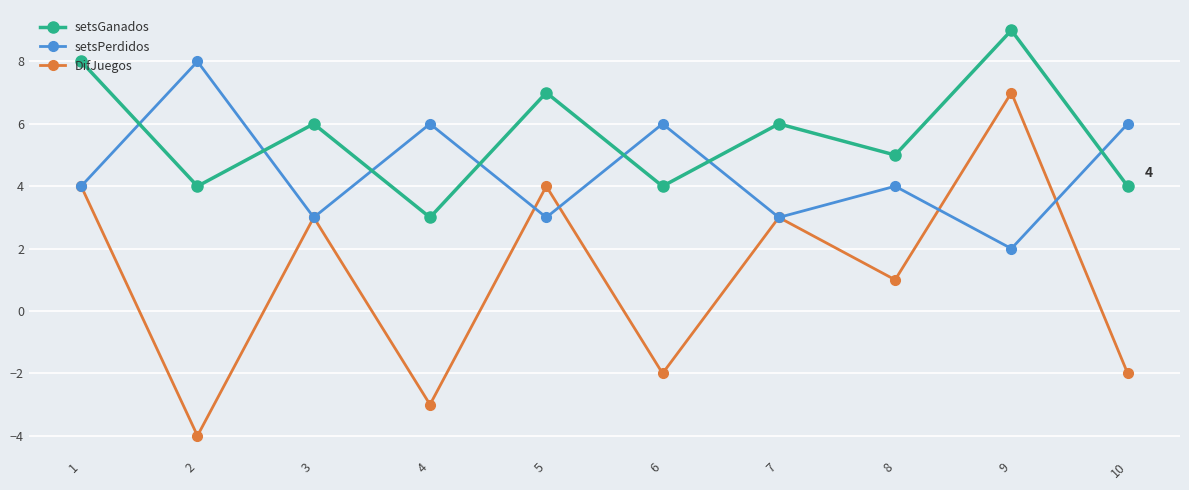

The setsGanados series shows 6 at 7. True or false?

True